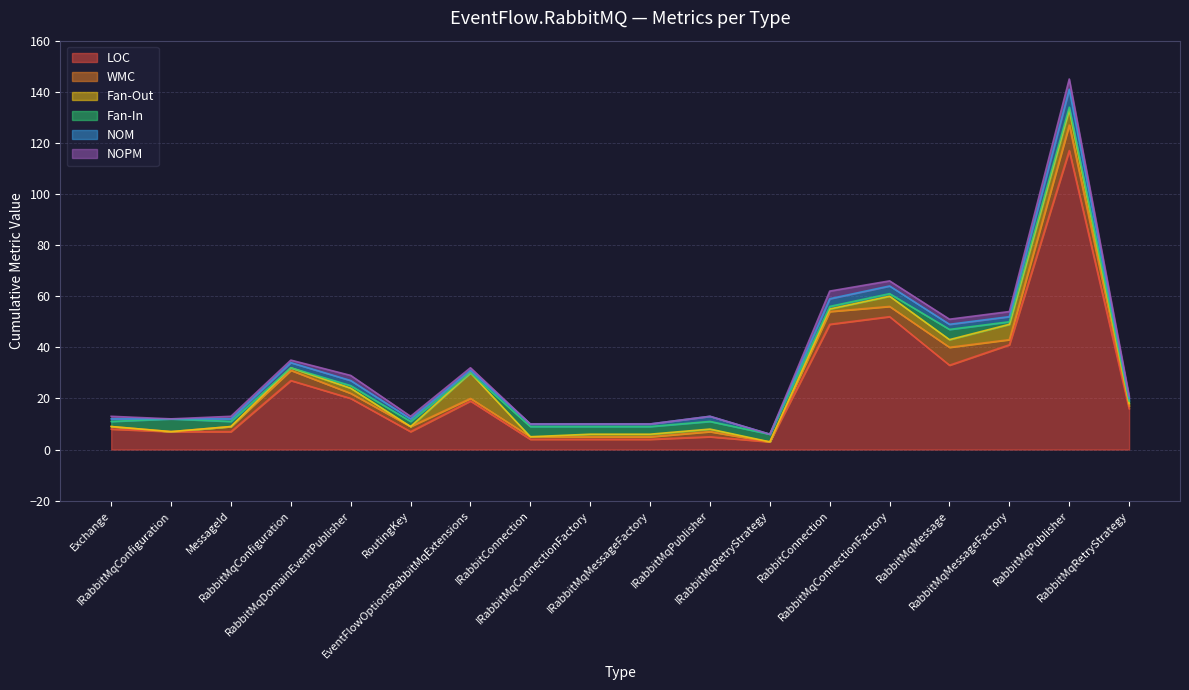

What is the label of the 16th point from the left?

RabbitMqMessageFactory